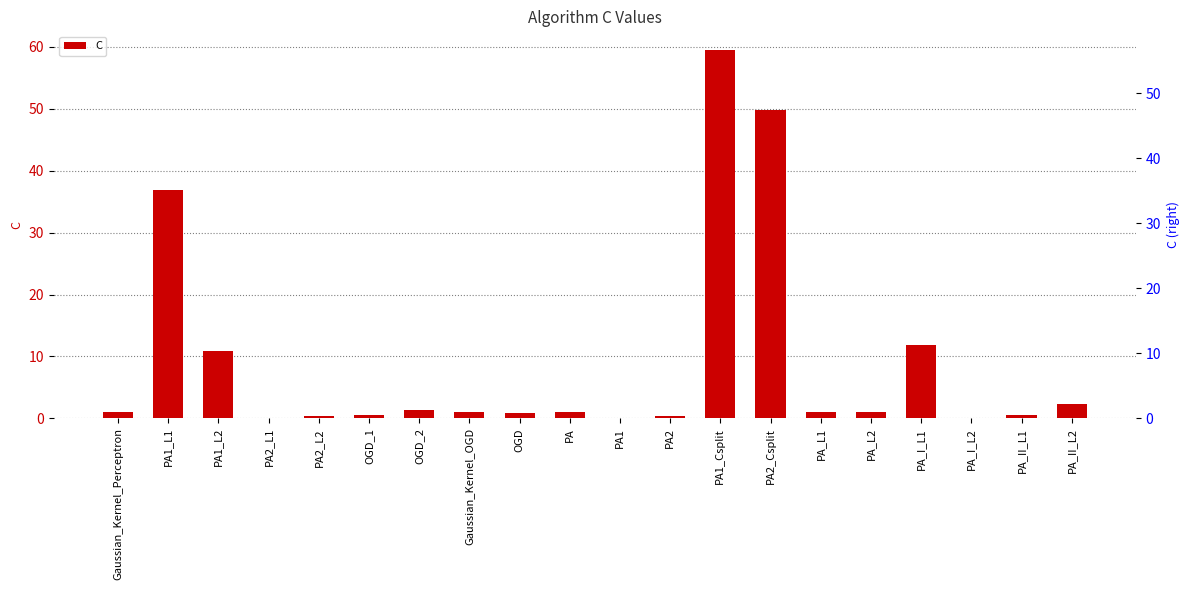

The chart shows a value of 0.0 at PA1. True or false?

False